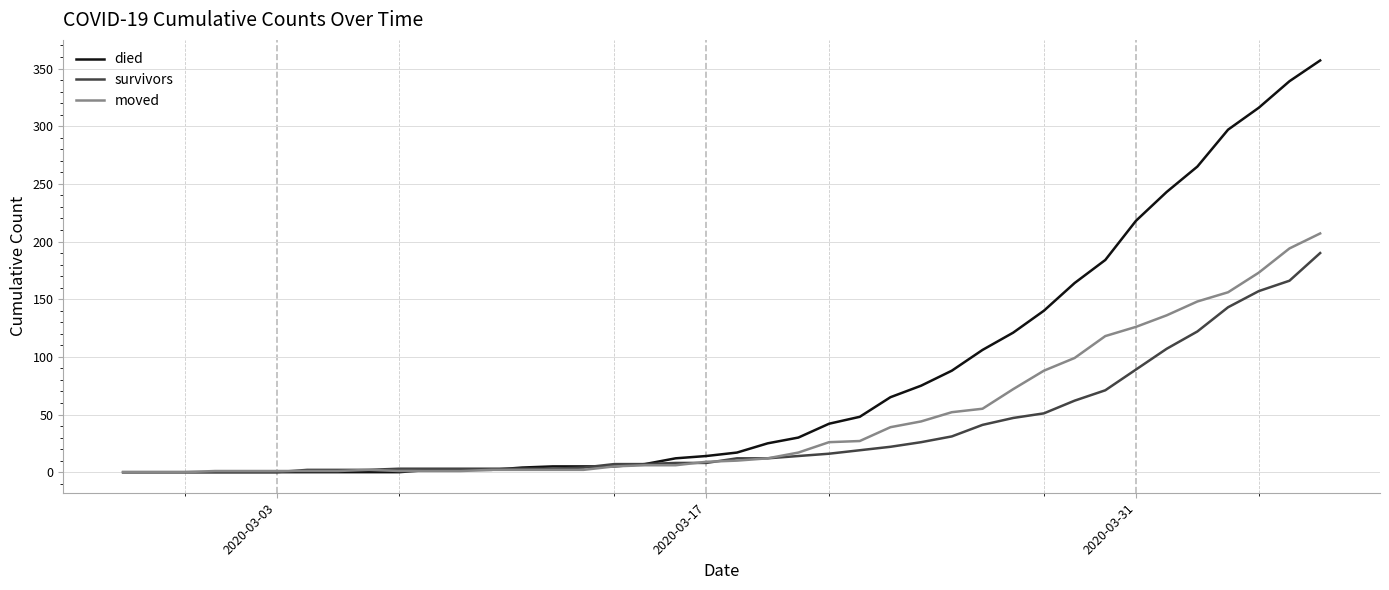

Which series has the largest total across all categories?

died